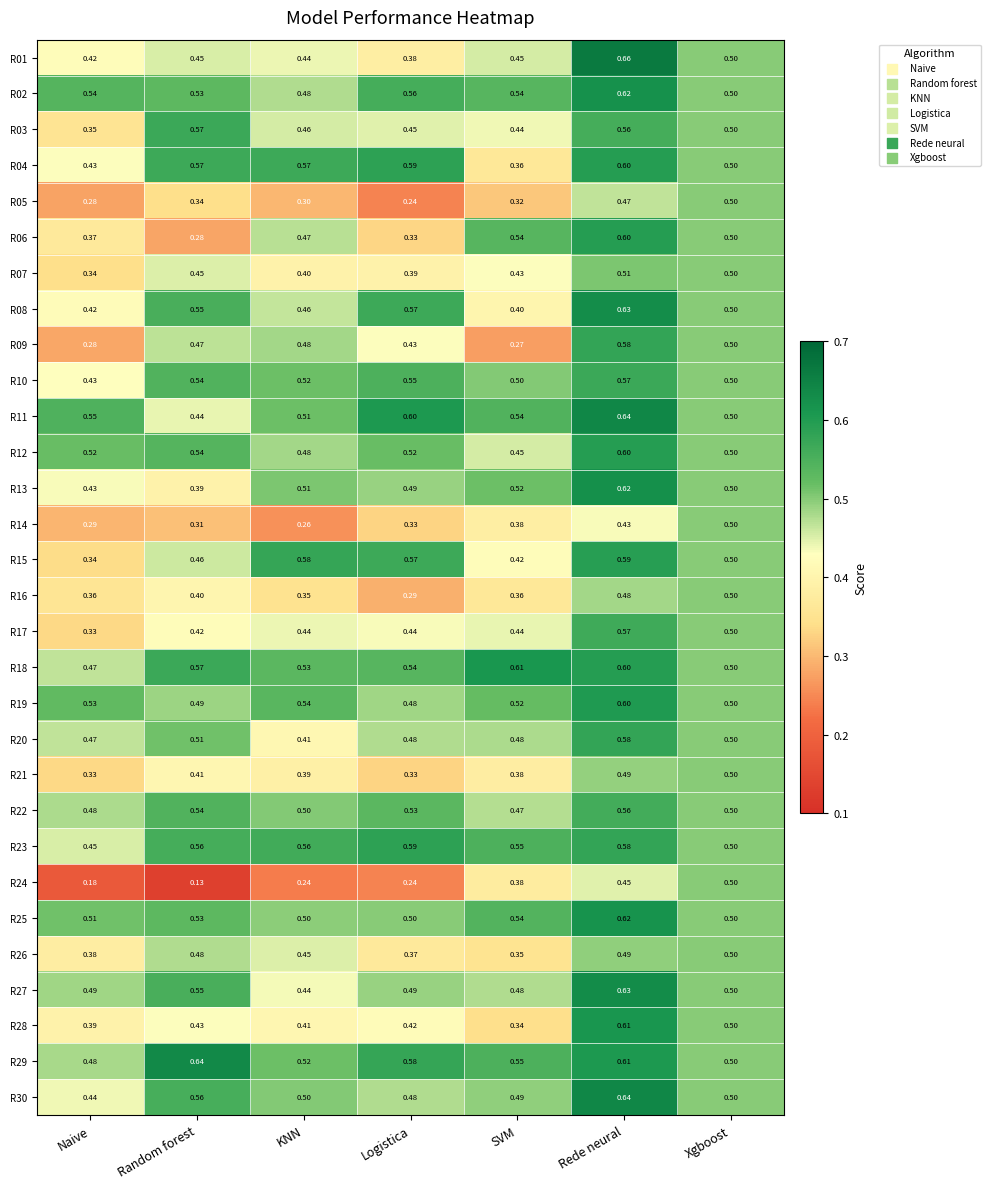

Which category has the lowest value in the R01 series?

Logistica